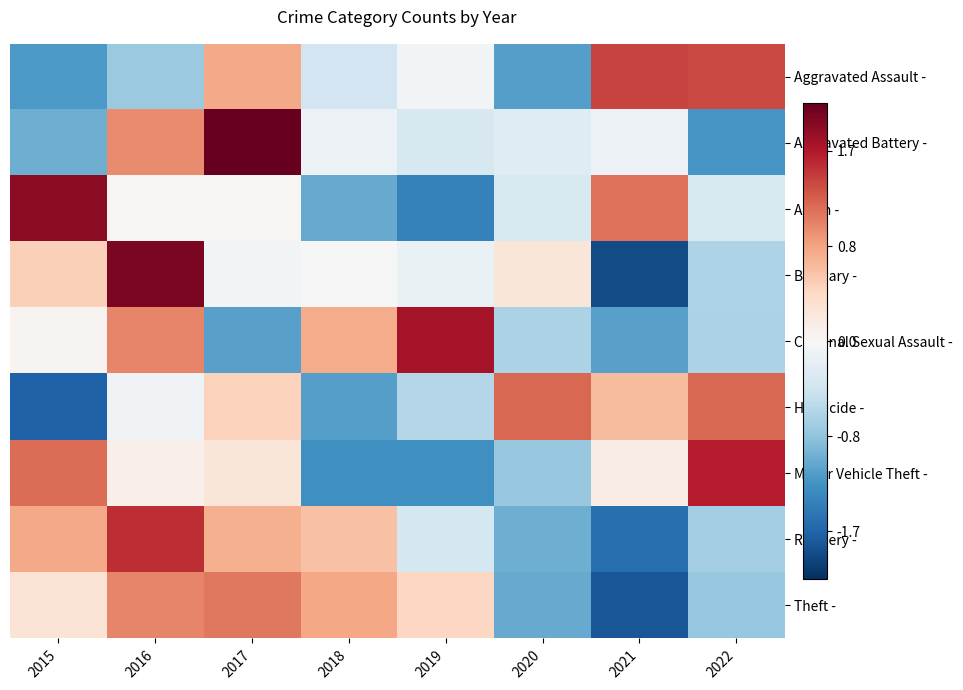

Which series has the largest range (max minus min)?

Burglary -